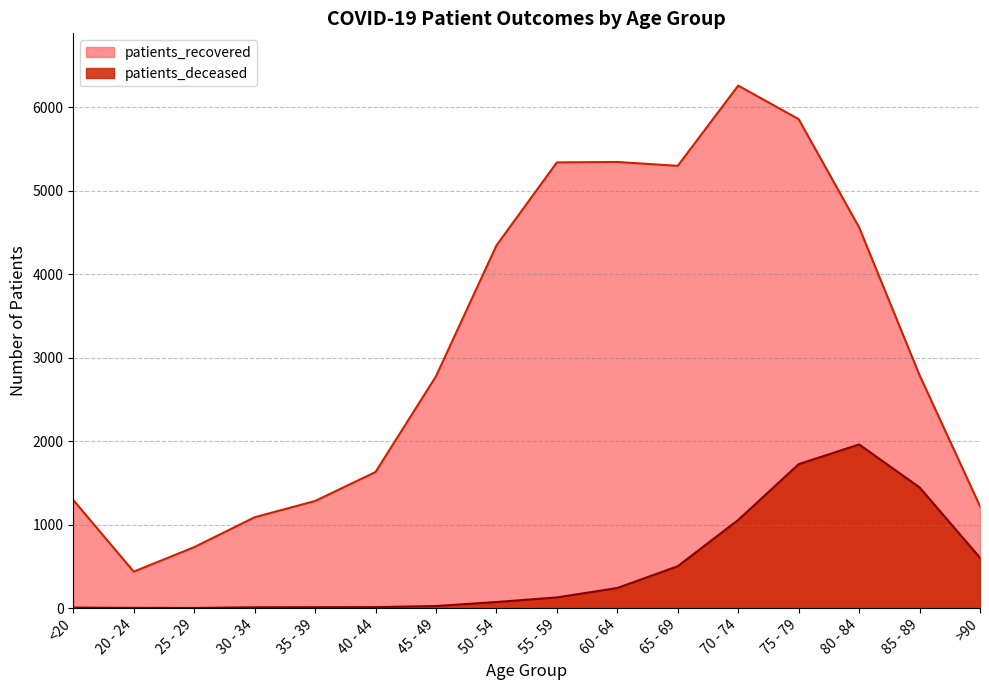

True or false: patients_deceased and patients_recovered intersect in this chart.

False